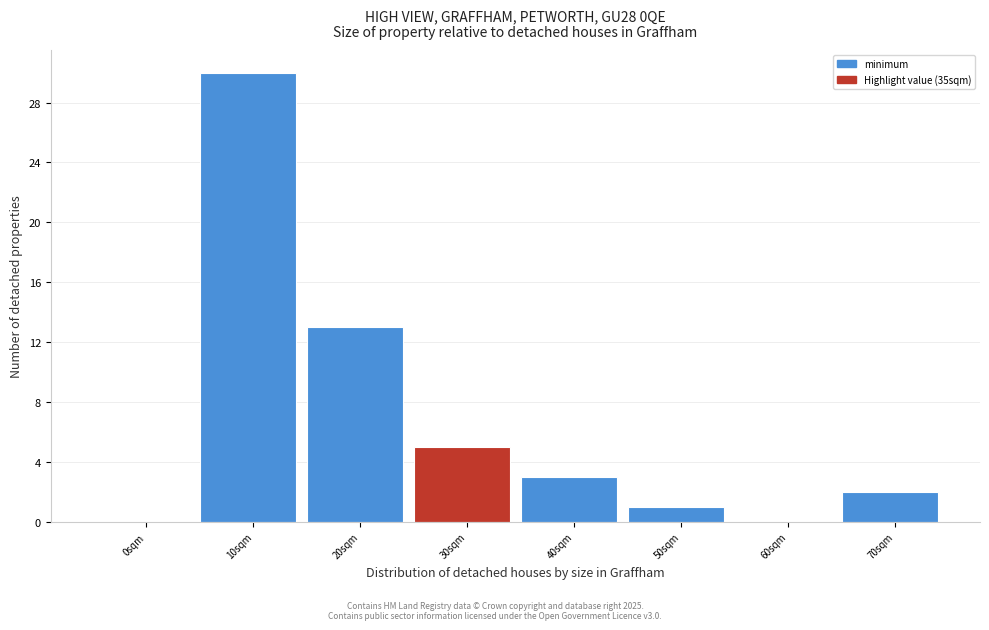

Reading right to left, list all the values displayed in this chart.

70sqm=2	60sqm=0	50sqm=1	40sqm=3	30sqm=5	20sqm=13	10sqm=30	0sqm=0